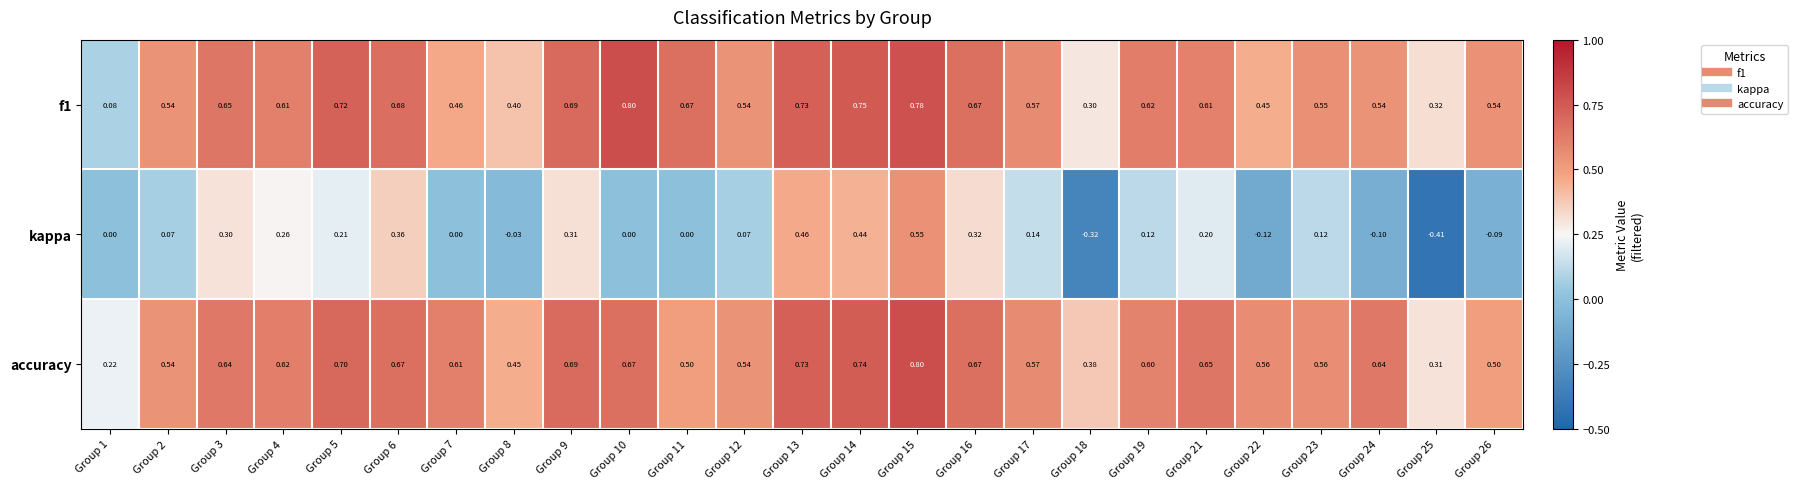

Between Group 6 and Group 24, which series saw the biggest shift?

kappa